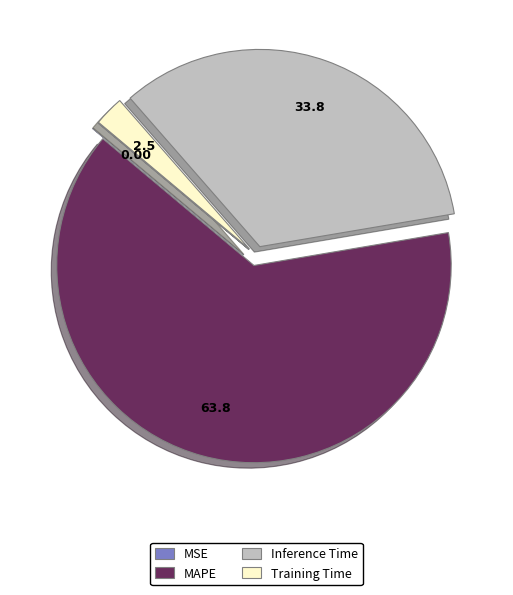

Which slice is the largest?

MAPE